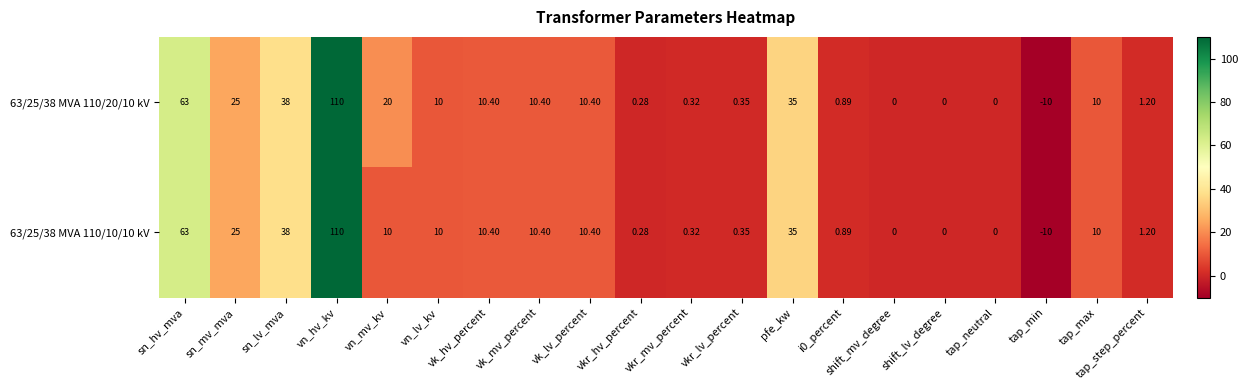

At which category is the sum across all series the highest?

vn_hv_kv